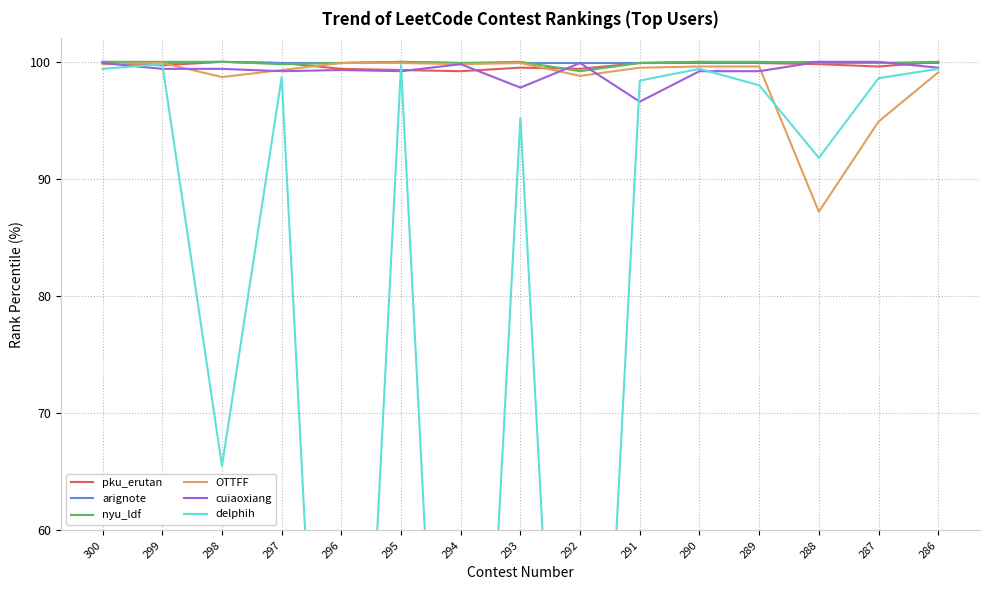

Is it true that OTTFF equals 165.0 at 300?

False